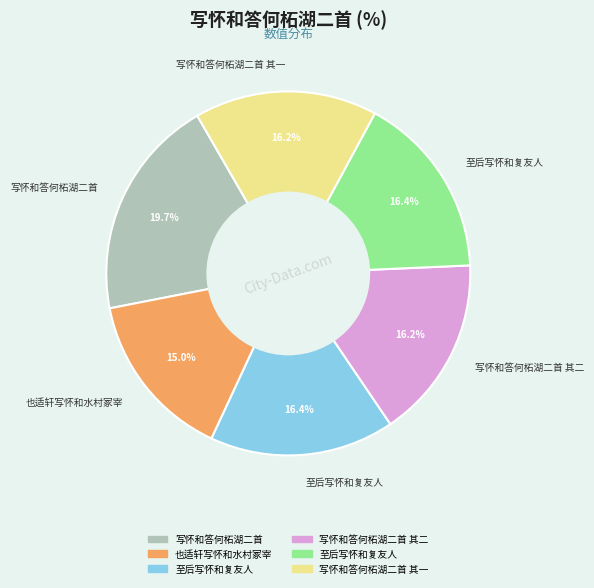

Is there a majority slice in this chart?

No